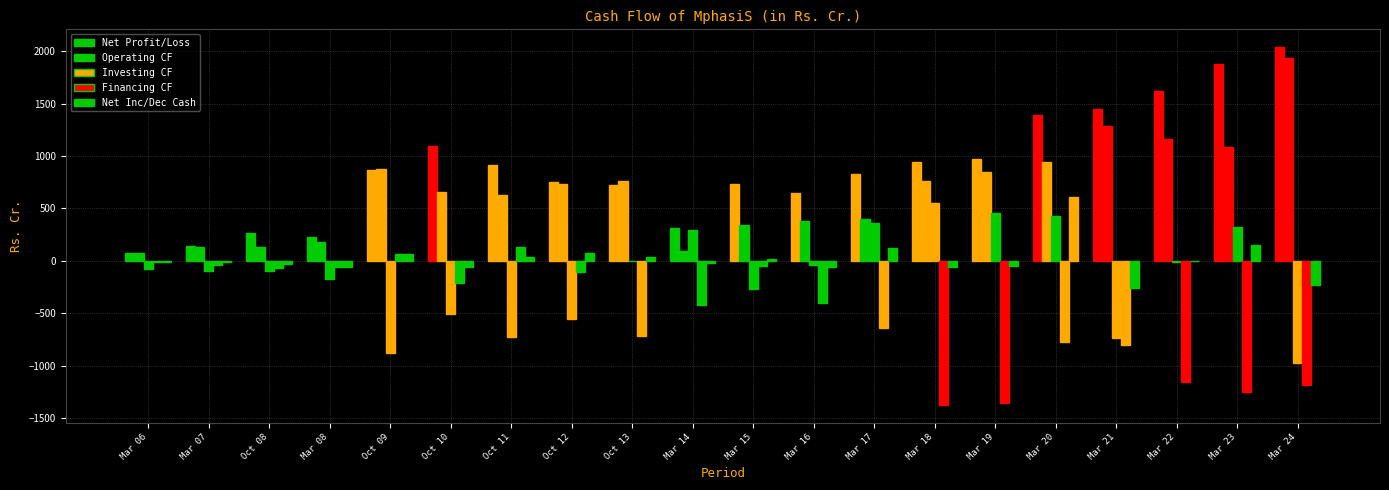

What is the label of the 20th bar from the right?

Mar 06